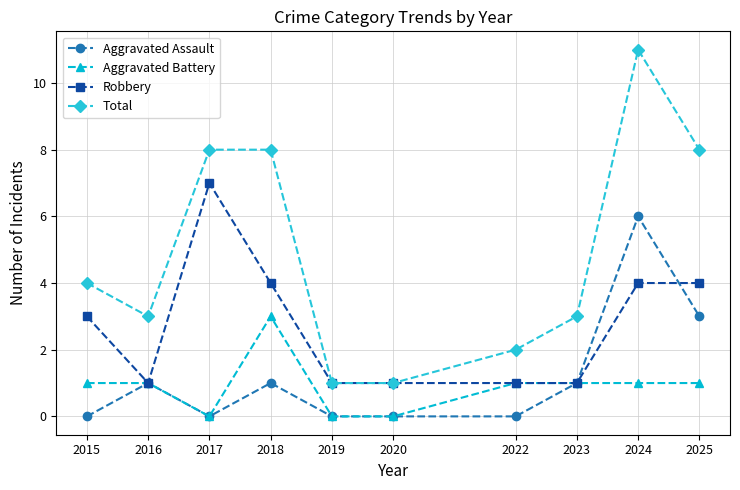

True or false: Aggravated Assault has a value of 4 at 2017.

False